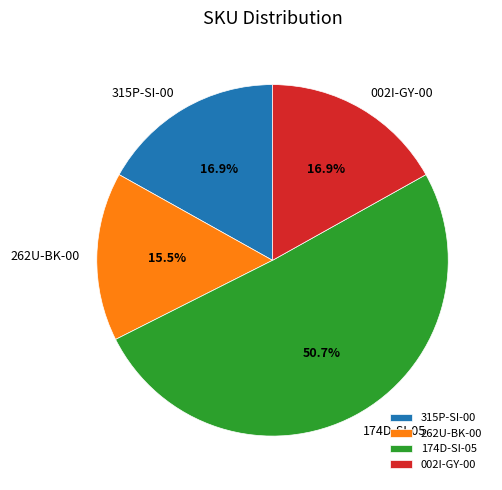

What portion of the pie excludes 174D-SI-05?

49.3%